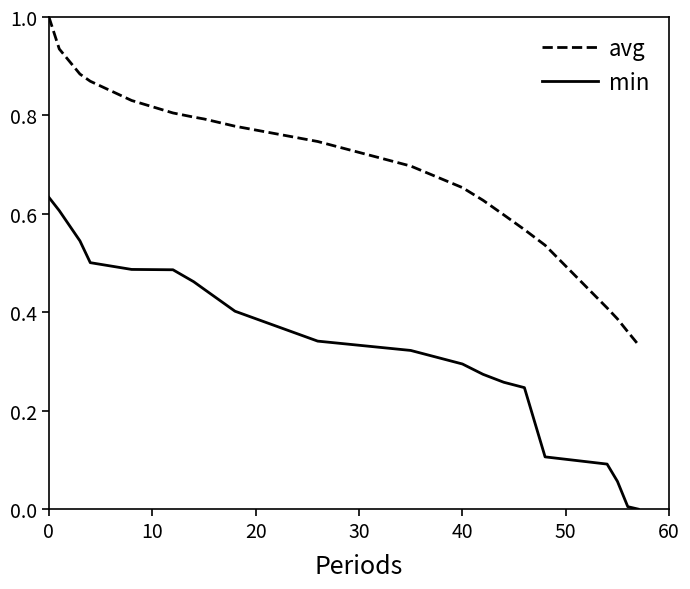

Does the chart display data point markers on the line(s)?

No